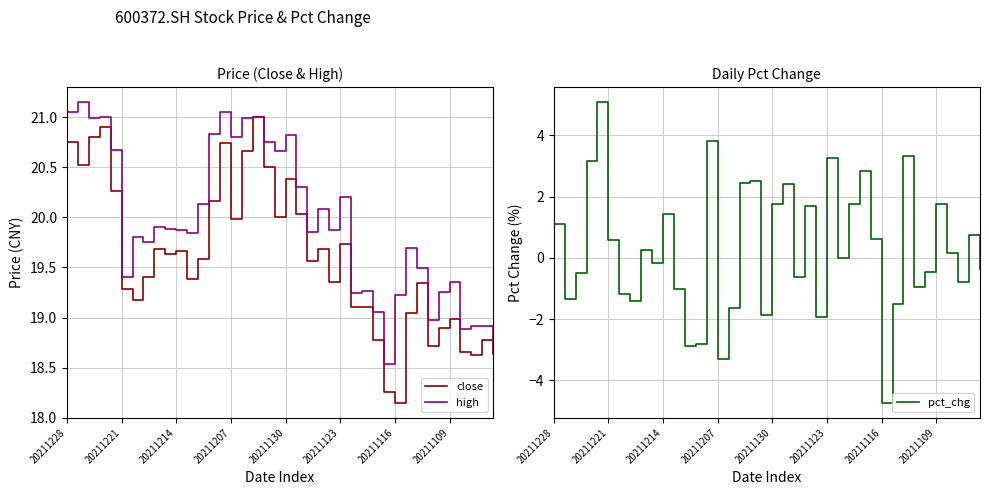

What is the average value of the high series?

20.0